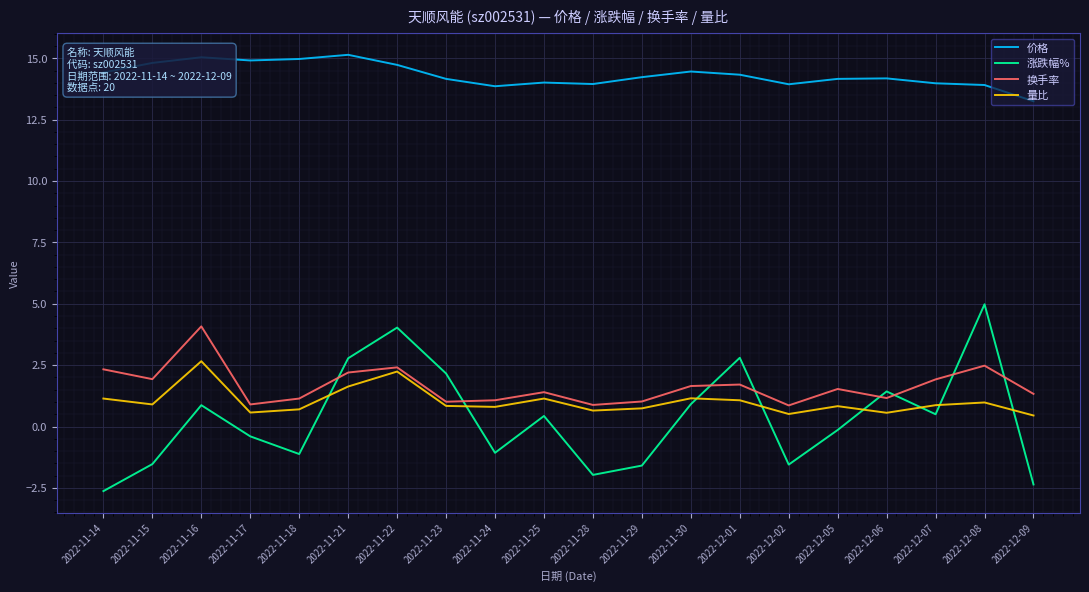

At which category is the sum across all series the highest?

2022-11-22